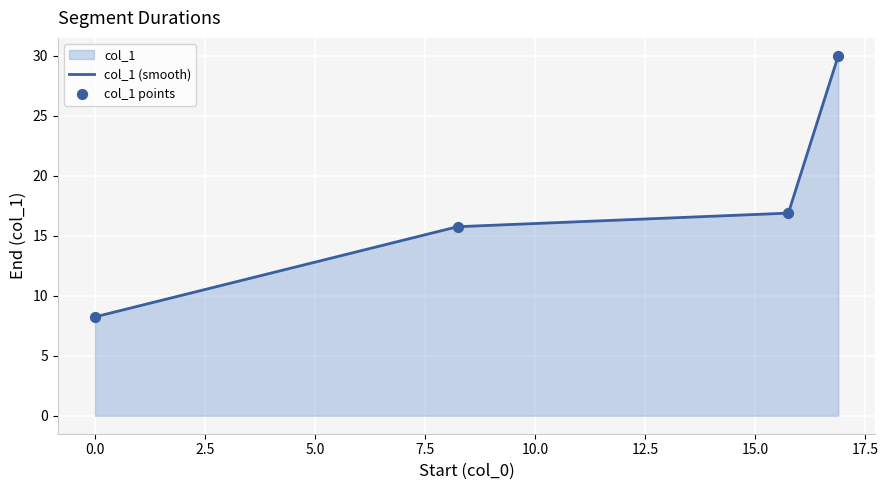

Which series has the largest total across all categories?

col_1 (smooth)